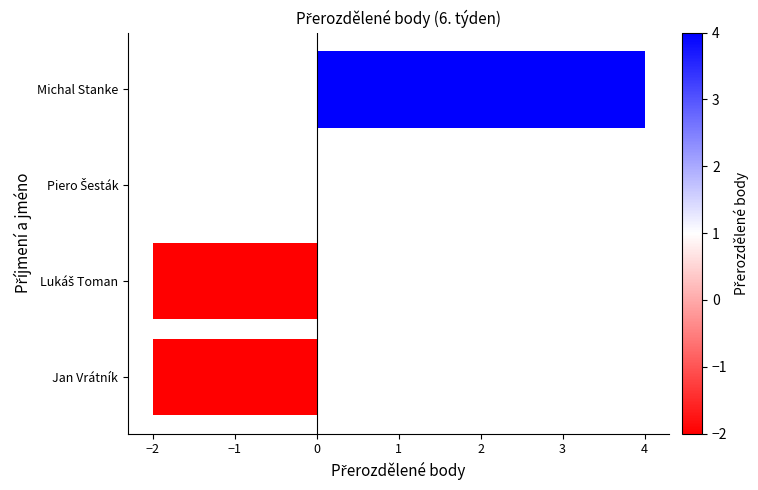

Is it true that the value at Michal Stanke is 4?

True